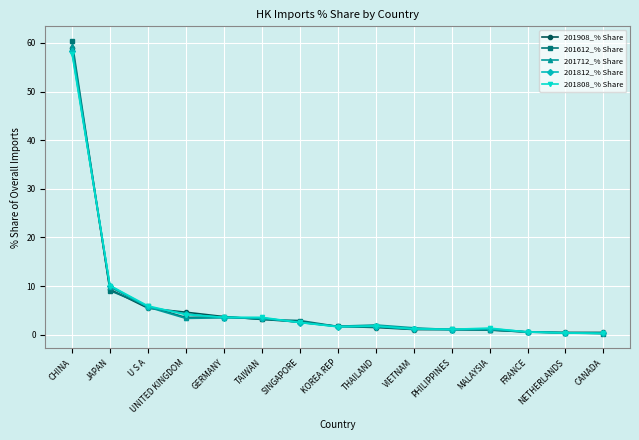

Is the value of 201908_% Share at MALAYSIA greater than the value of 201812_% Share at CANADA?

Yes